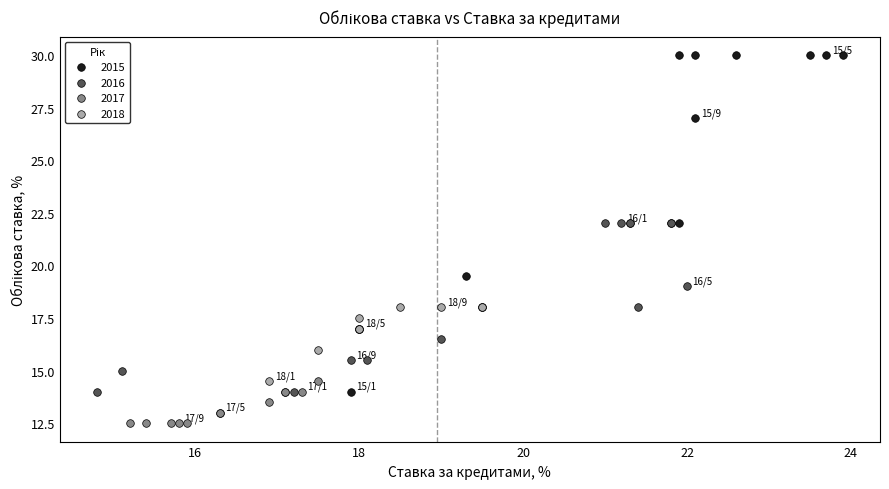

Which series reaches the maximum Y coordinate?

2015